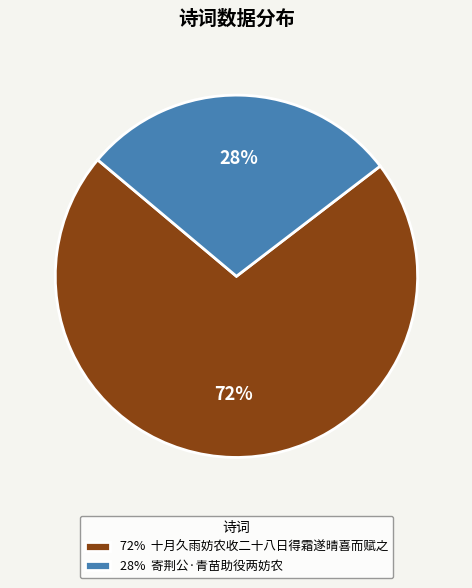

Which category has the biggest portion of the pie?

72% 十月久雨妨农收二十八日得霜遂晴喜而赋之